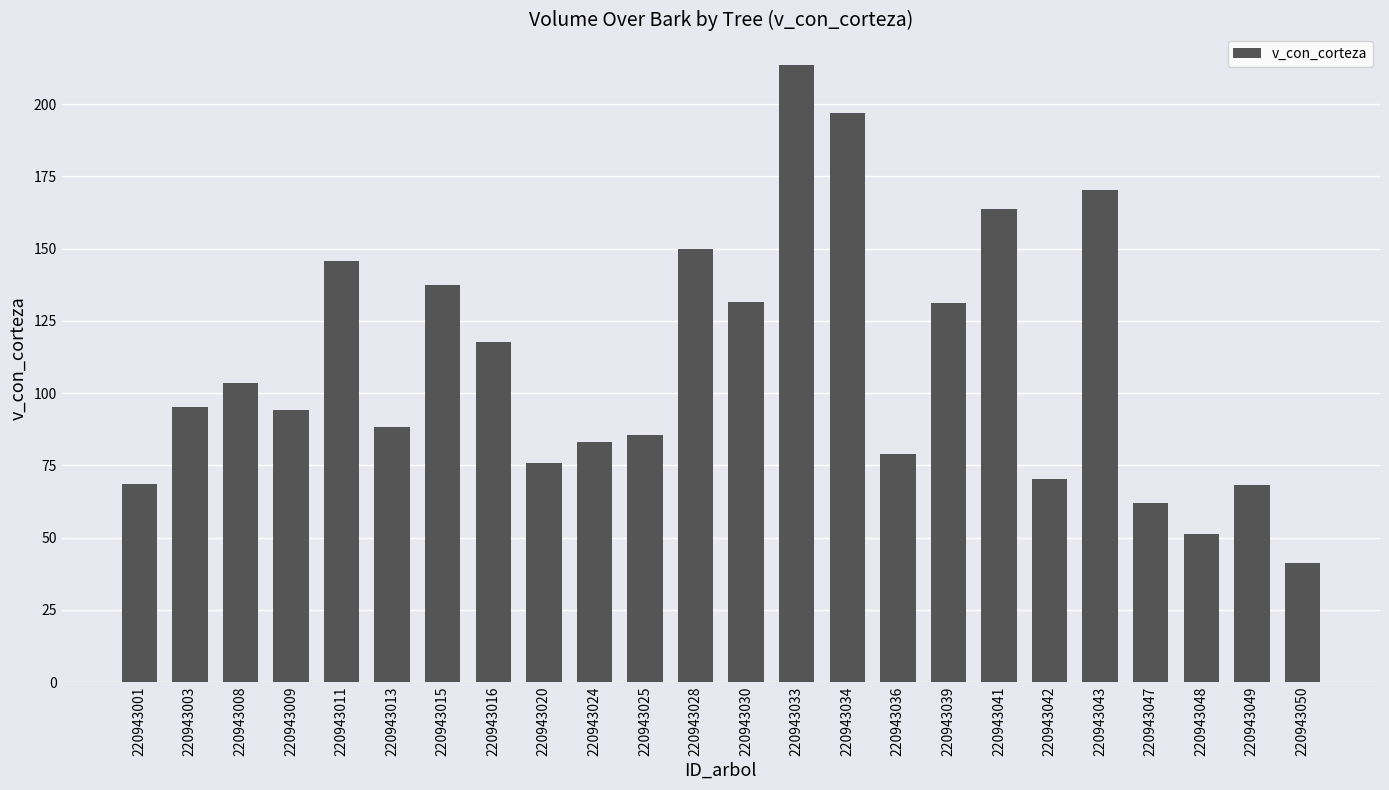

What is the maximum value shown in the chart?

213.4